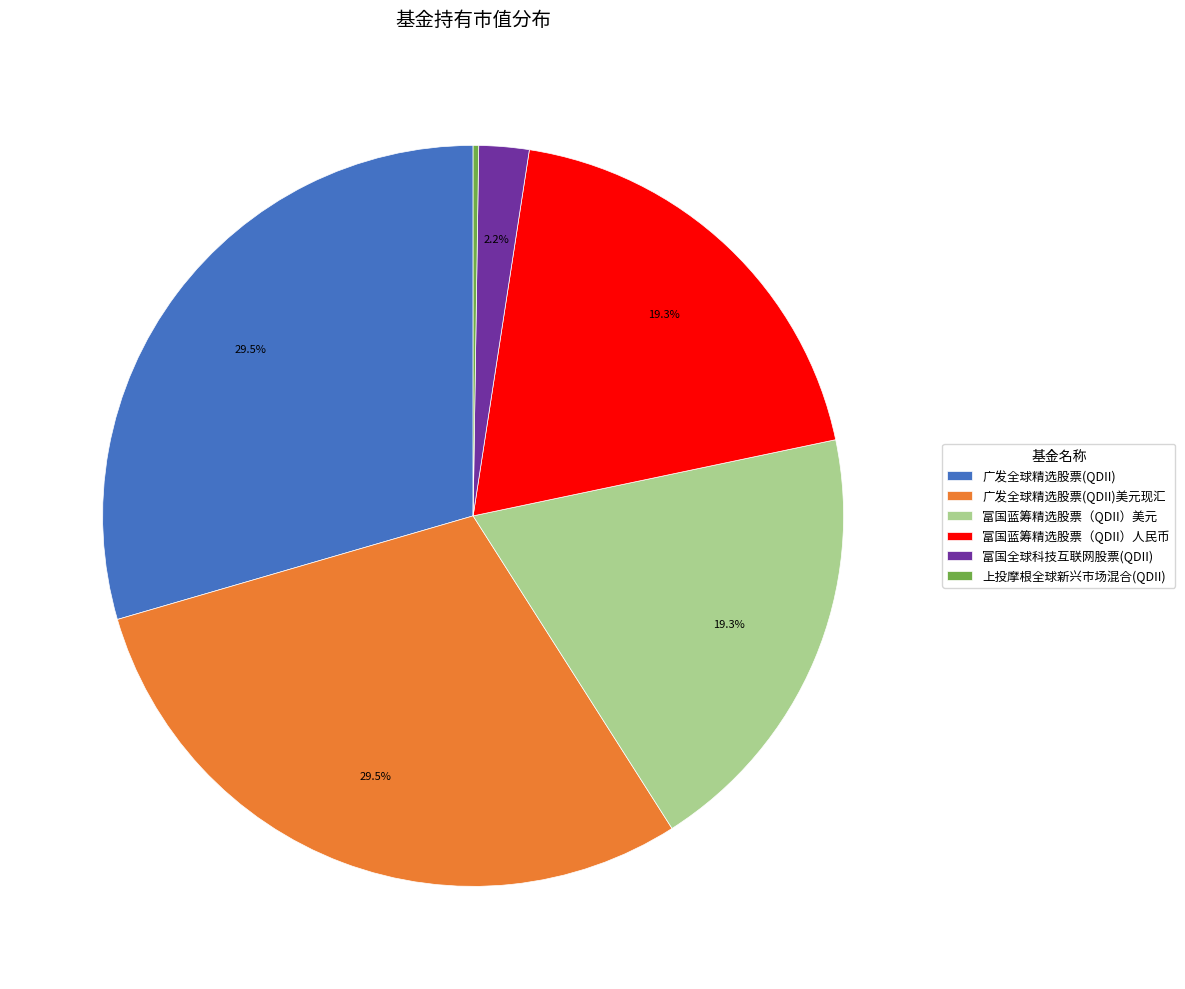

Which has a higher value, 富国全球科技互联网股票(QDII) or 富国蓝筹精选股票（QDII）人民币?

富国蓝筹精选股票（QDII）人民币